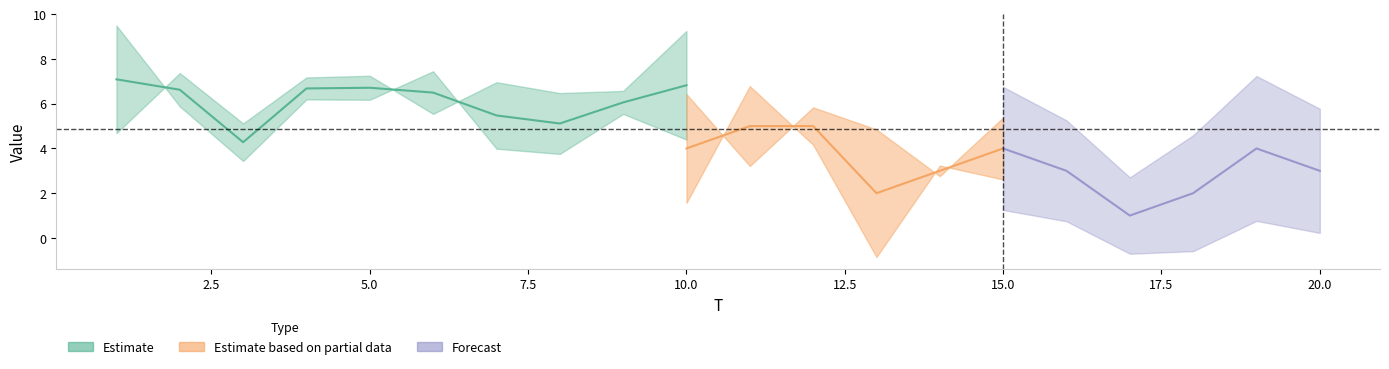

Is it true that x1 equals 4.7 at 5?

False